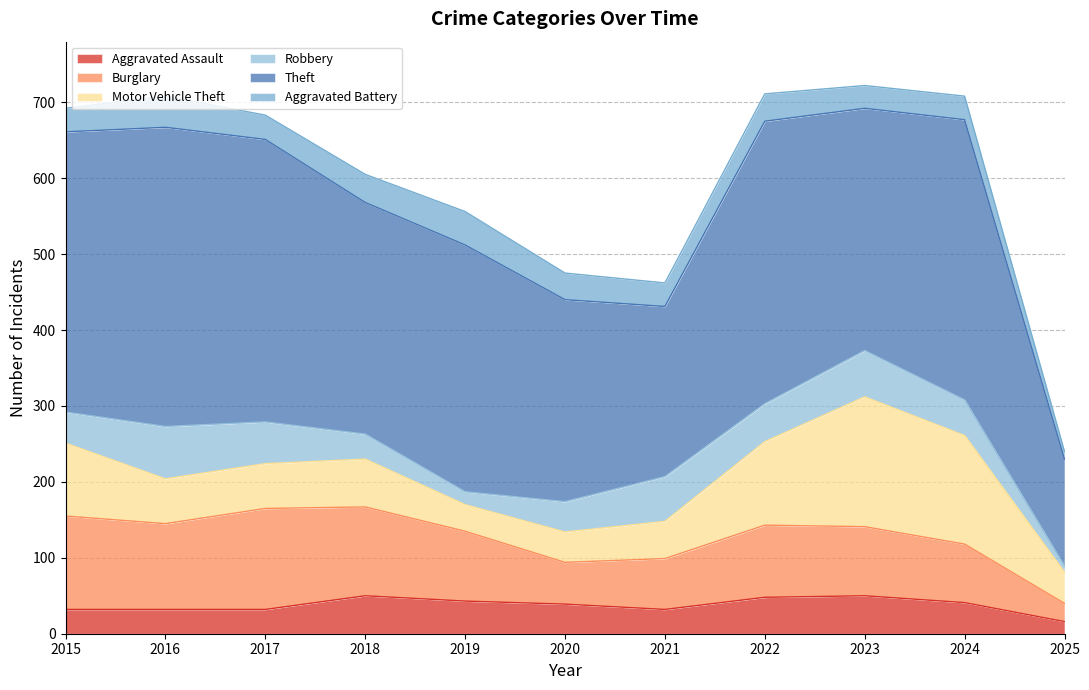

Reading left to right, extract all data points from this chart.

Aggravated Assault: 32	32	32	50	43	39	32	48	50	41	16
Burglary: 123	113	133	117	92	55	67	95	91	77	24
Motor Vehicle Theft: 96	59	59	63	35	40	49	110	171	143	41
Robbery: 41	69	55	33	17	40	59	50	61	47	8
Theft: 369	394	372	305	325	266	224	372	319	369	141
Aggravated Battery: 31	41	32	37	44	35	31	36	30	31	10